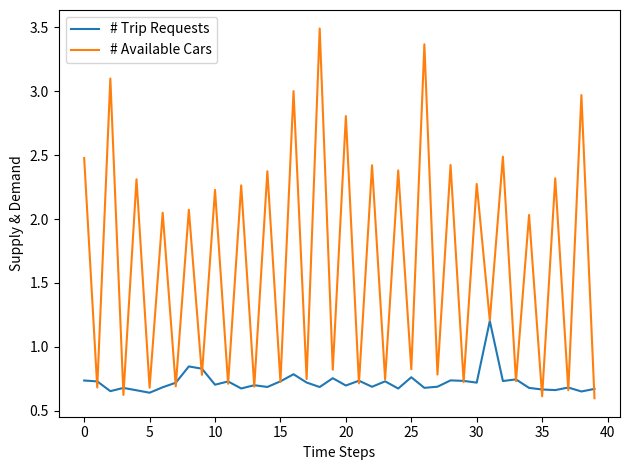

What is the maximum value for # Available Cars?

3.5